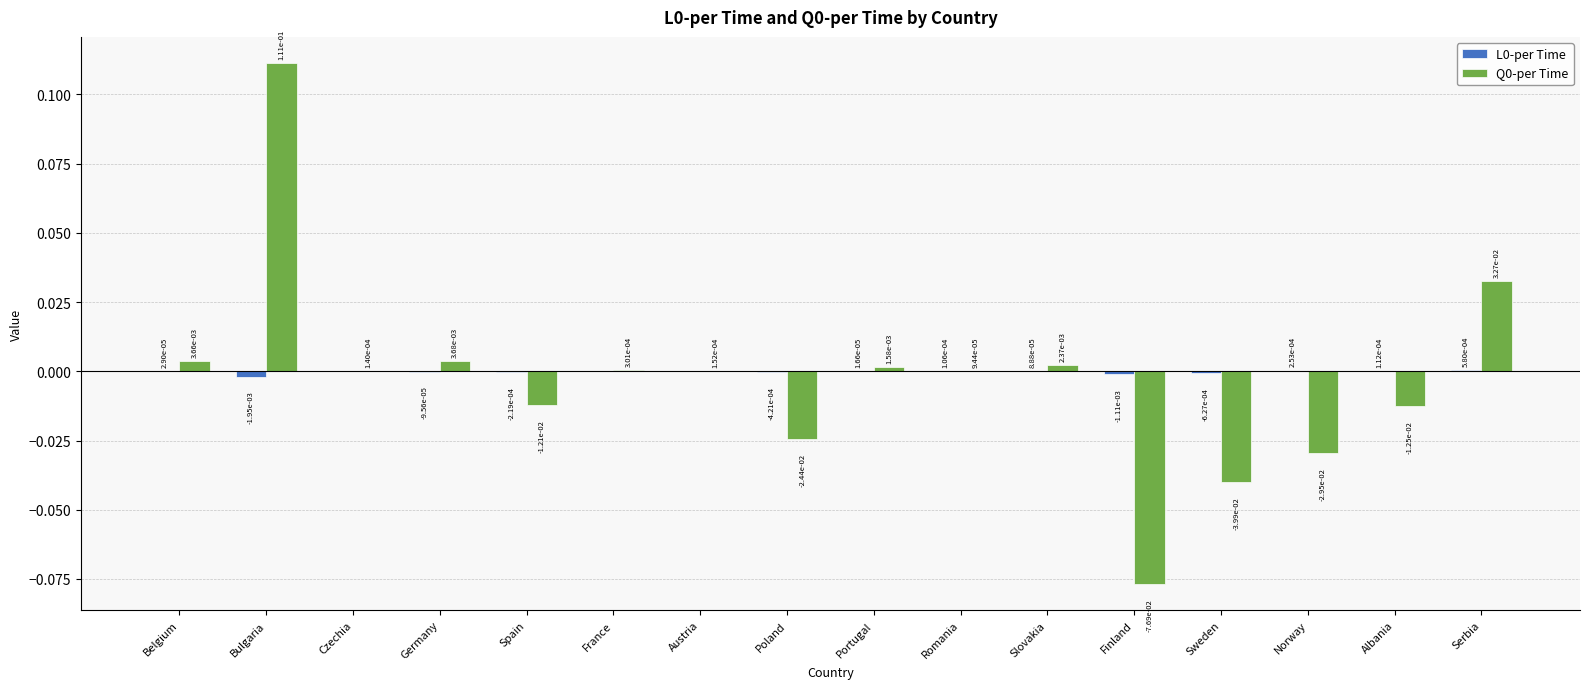

At which category is the sum across all series the highest?

Bulgaria